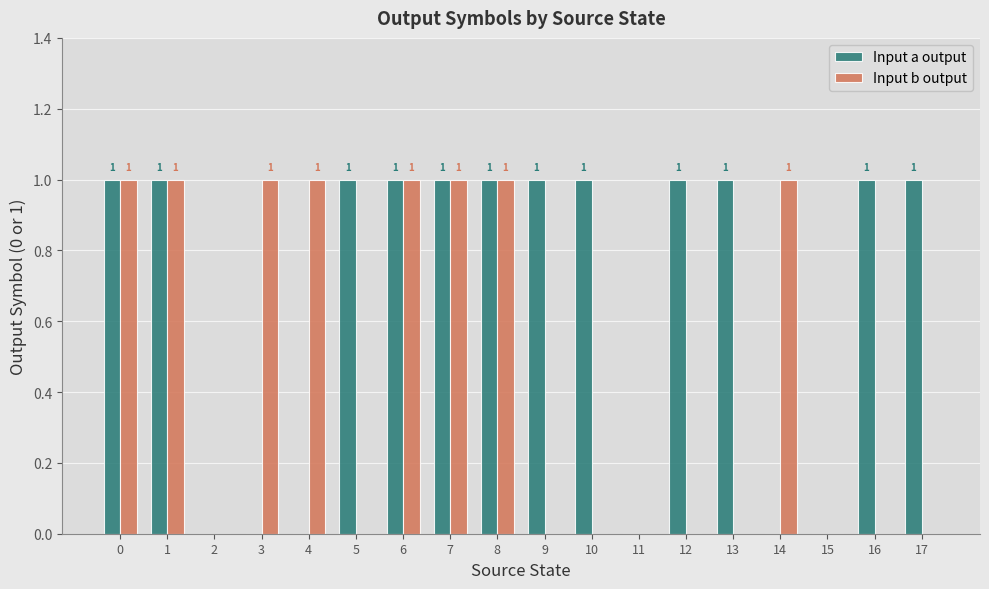

Between 14 and 15, which series saw the biggest shift?

Input b output